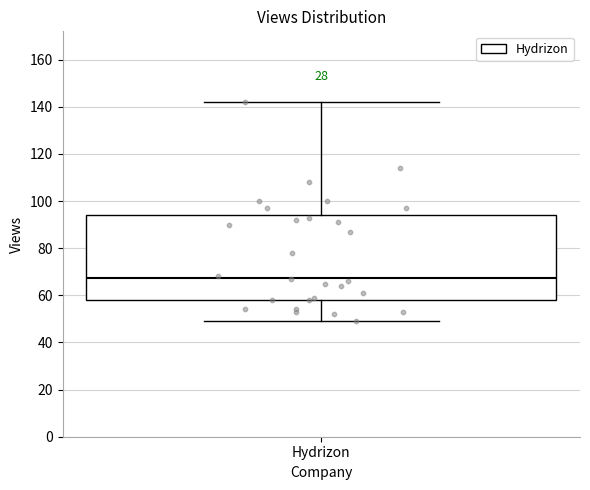

Transcribe this box plot: give where the median line is, the range the box spans, and where the two whiskers end, as read against the y-axis. The values are not printed on the chart, so give them approximately, as read against the axis.

median 68, box 58 to 94, whiskers 50 to 142